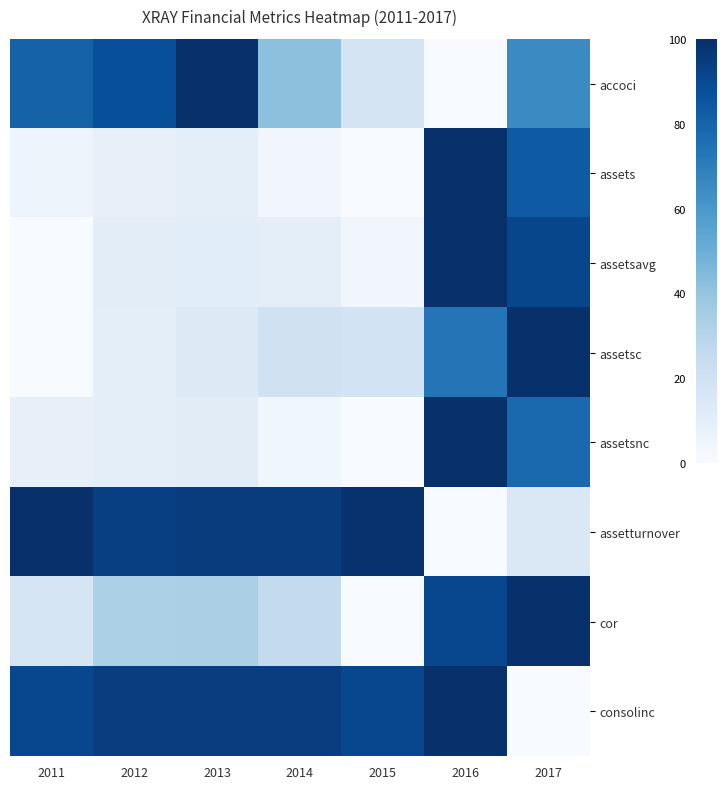

Which has a higher value, 2016 or 2013?

2013